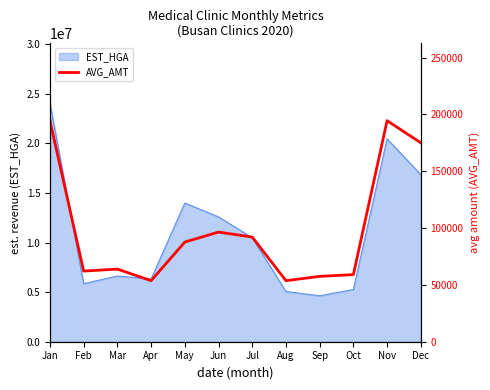

What is the lowest value of the EST_HGA series?

4634744.5